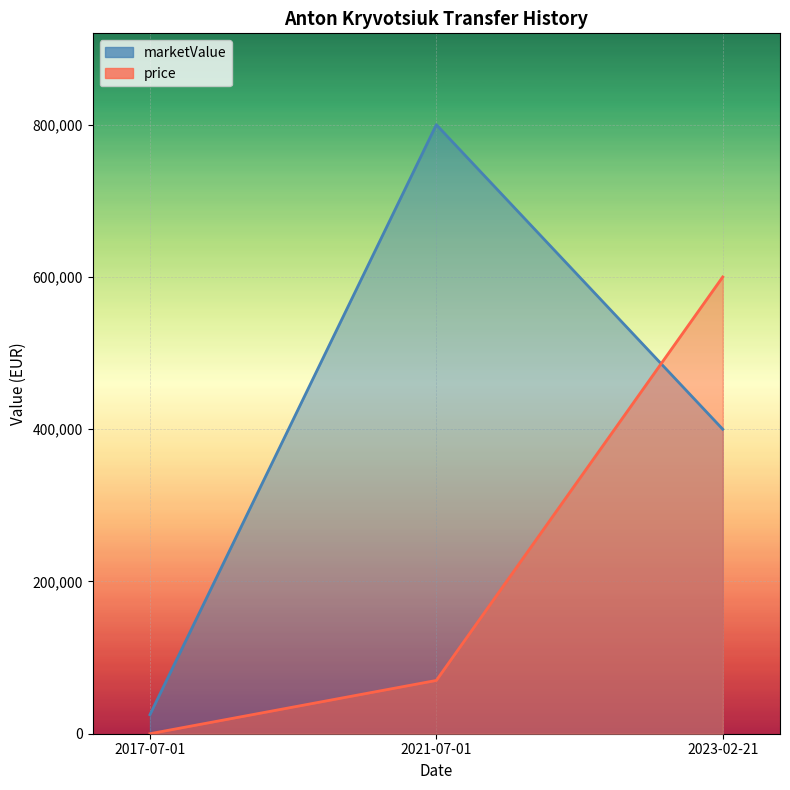

What position from the left is 2021-07-01?

2